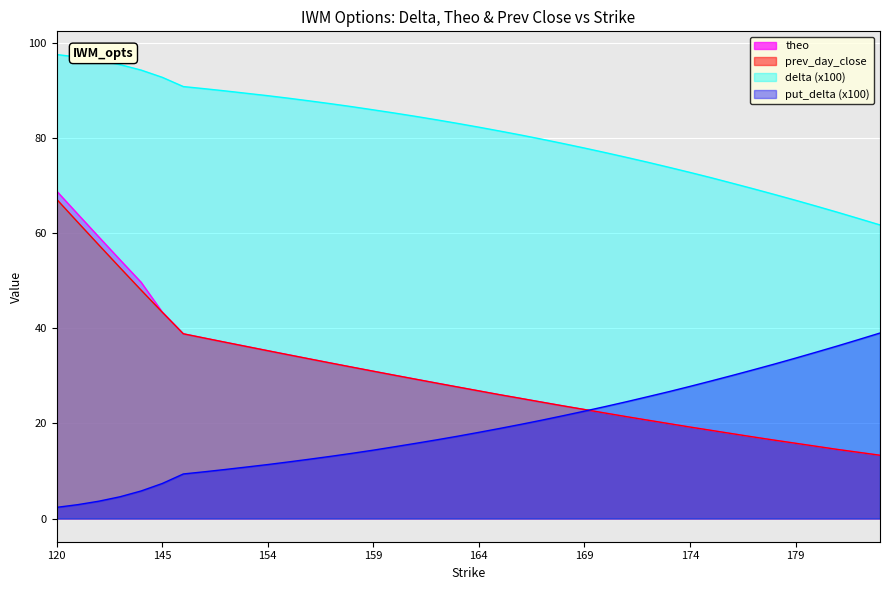

What is the total value across all series at 153?

172.7